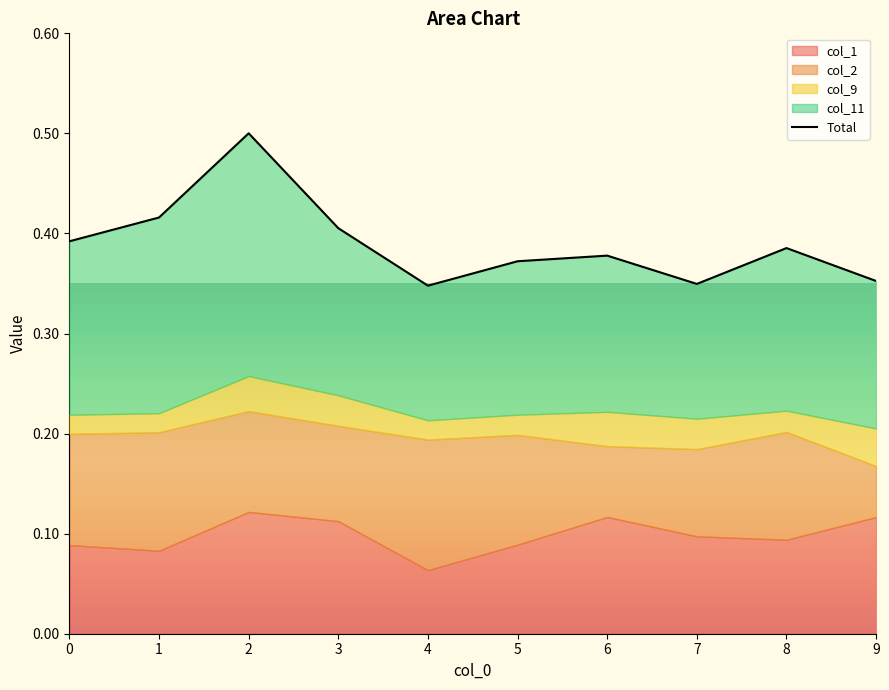

Reading right to left, transcribe all the data shown in this chart.

0.4	0.4	0.3	0.4	0.4	0.3	0.4	0.5	0.4	0.4